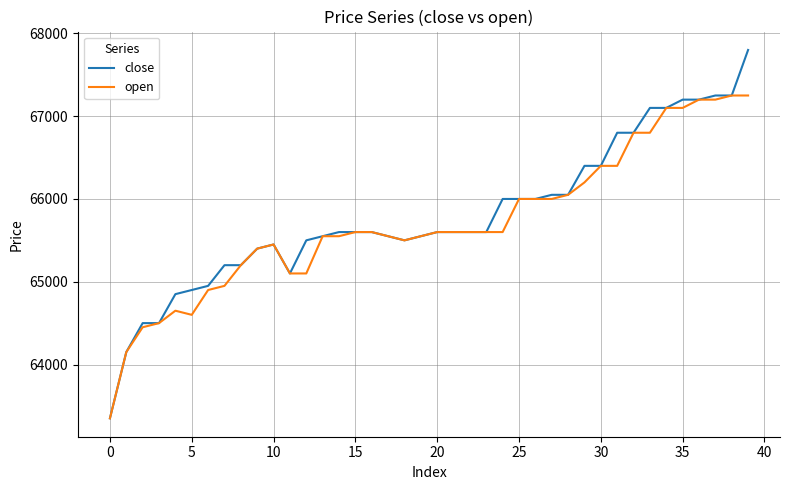

Which series has the widest spread of values?

close